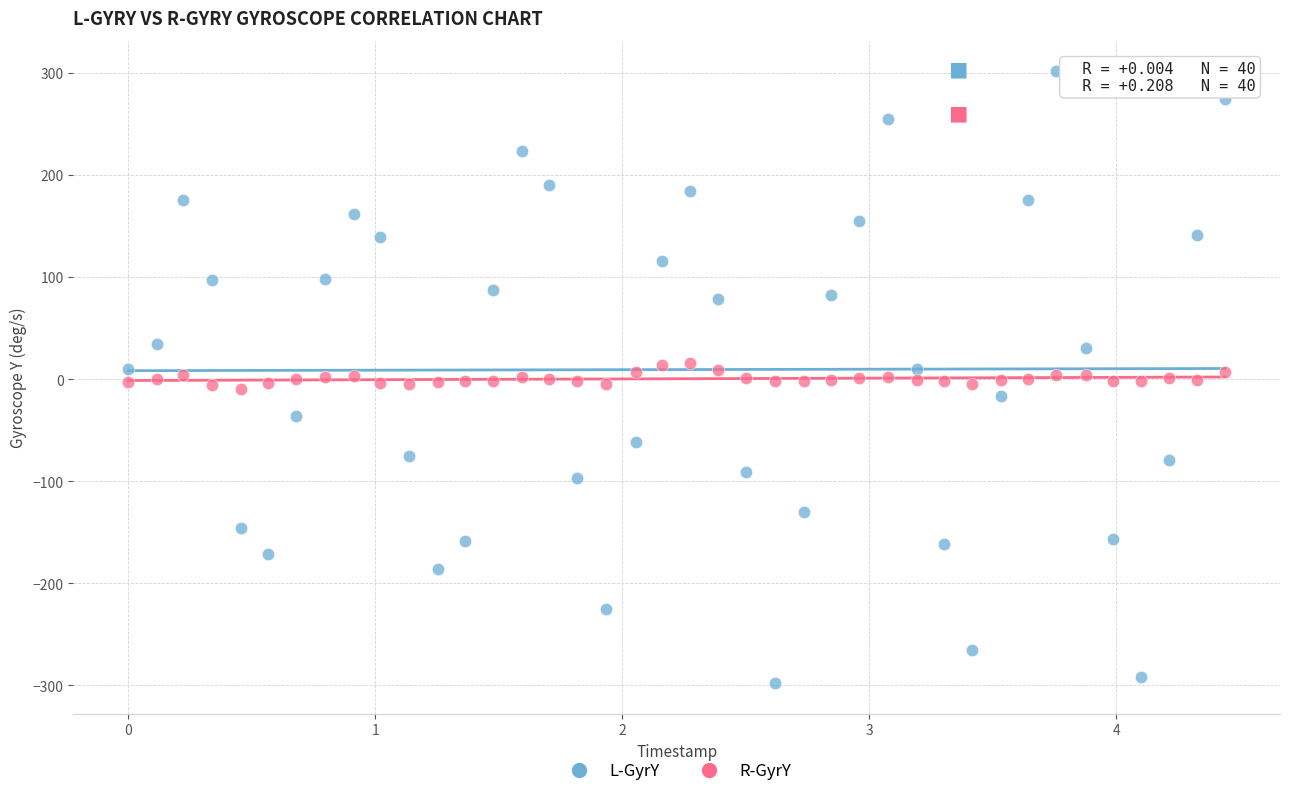

What is the X range (max minus min) for the scatter plot?

4.4